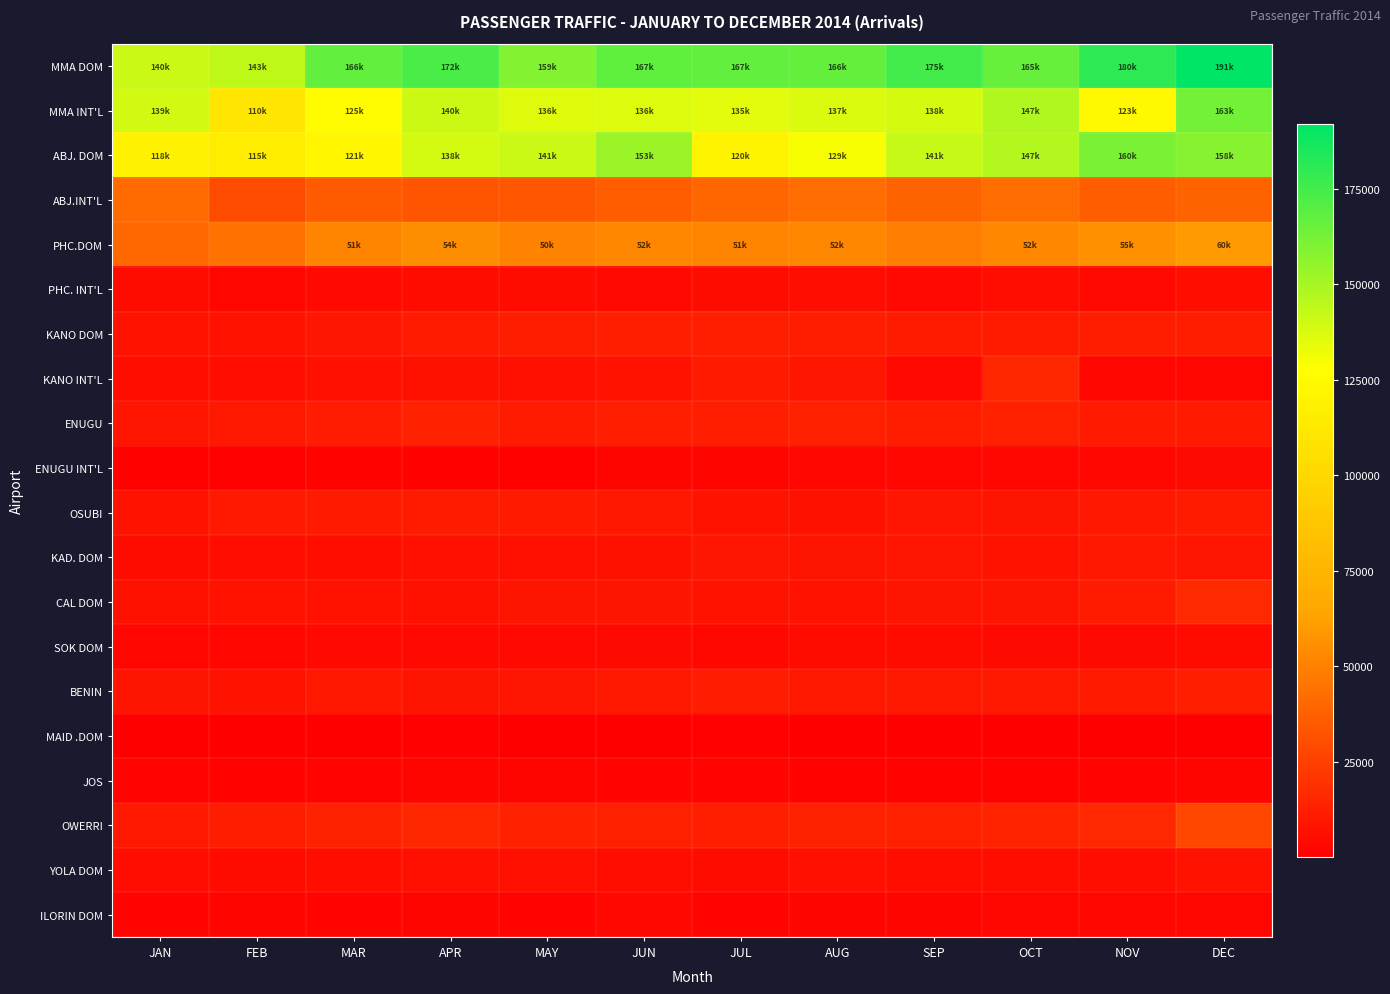

What is the total value across all series at SEP?

639260